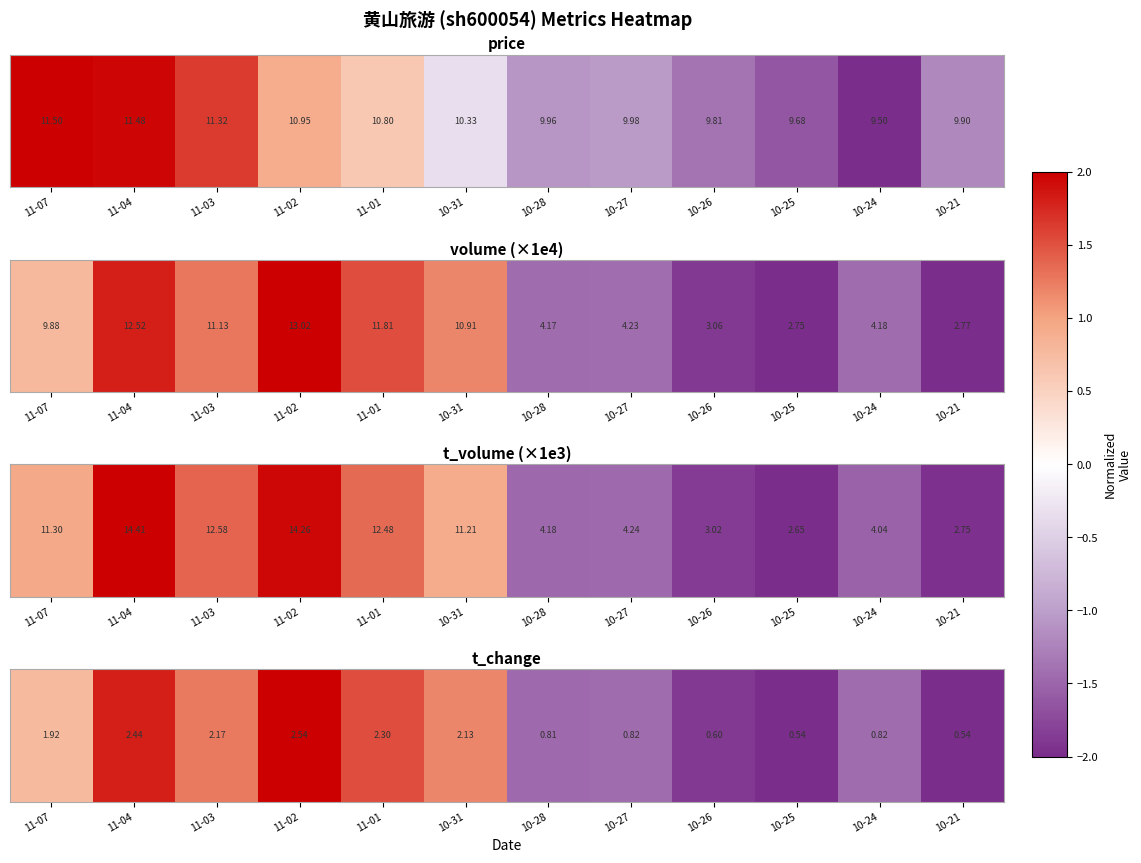

How many series are shown in this chart?

1